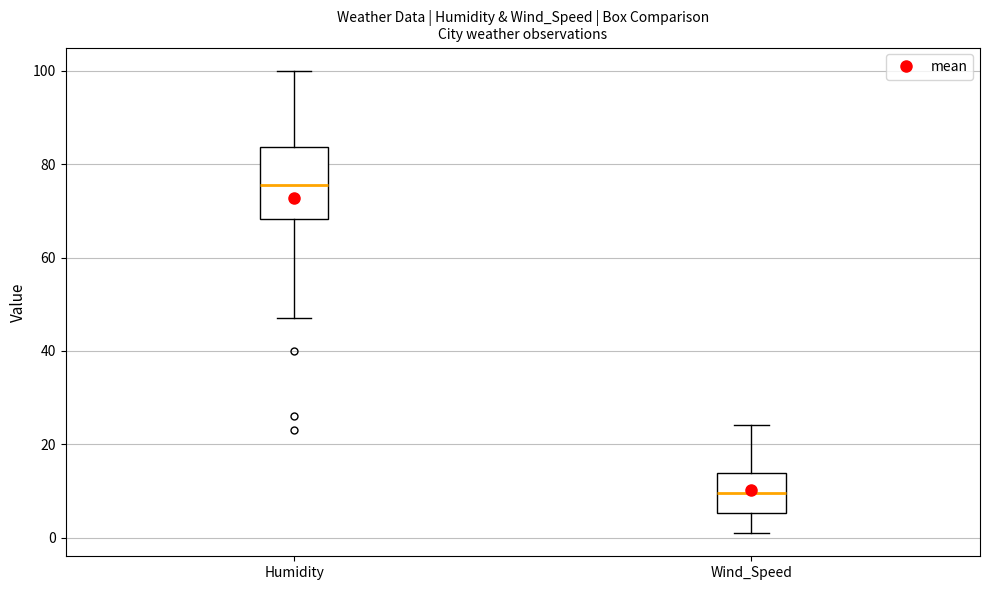

Which box is the tallest, from its lower edge to its upper edge?

Humidity